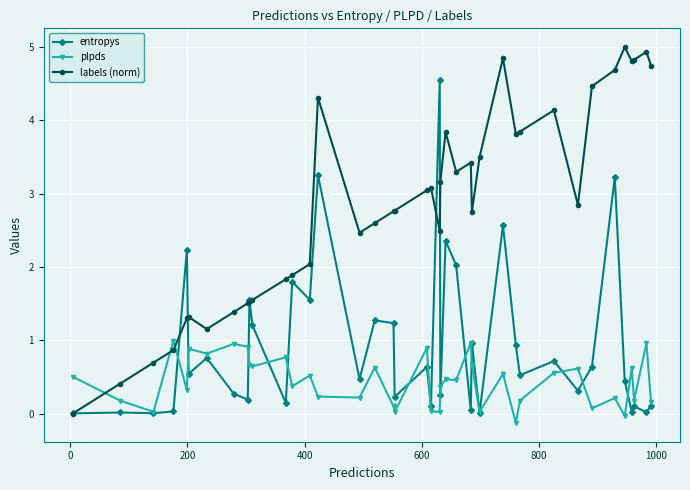

Which series has the largest range (max minus min)?

labels (norm)